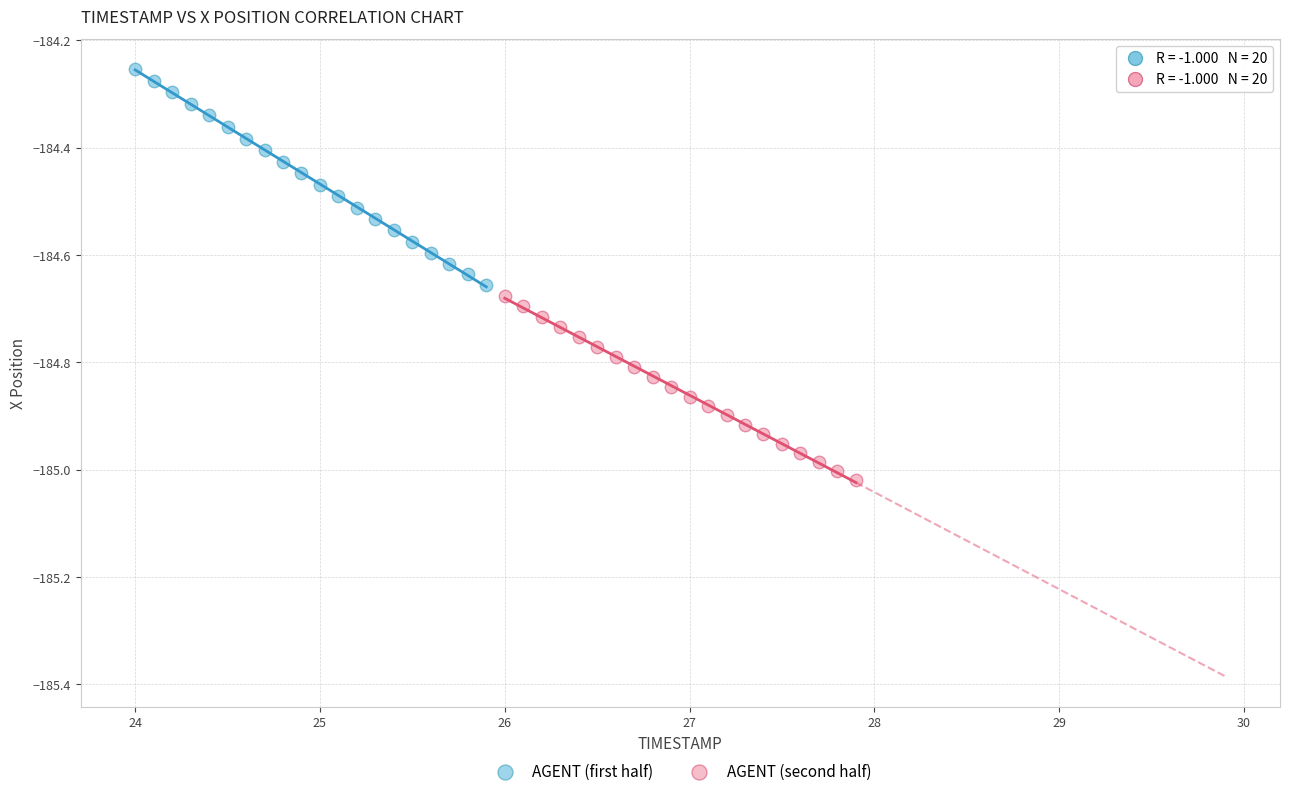

Which series has the widest spread of Y values?

AGENT (first half)